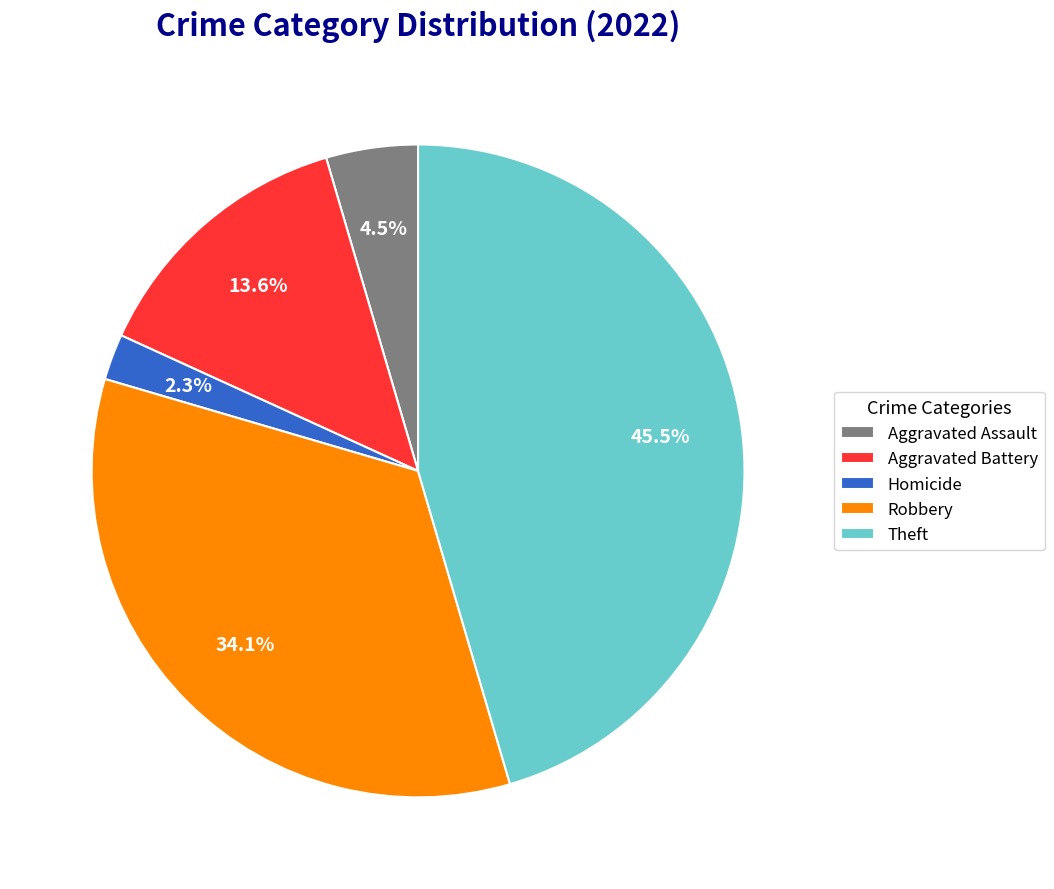

How many slices are in this pie chart?

5